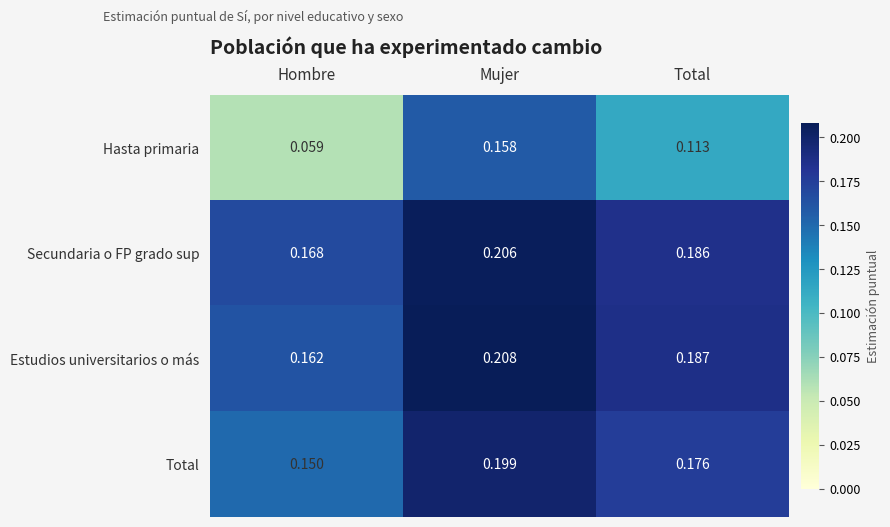

Which series has the largest total across all categories?

Secundaria o FP grado sup